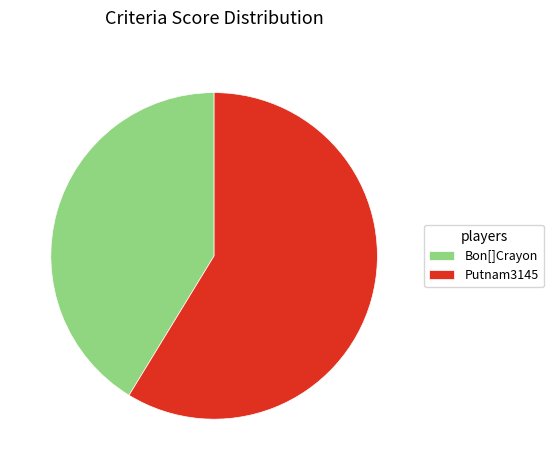

Combined, do Putnam3145 and Bon[]Crayon account for over 50%?

Yes